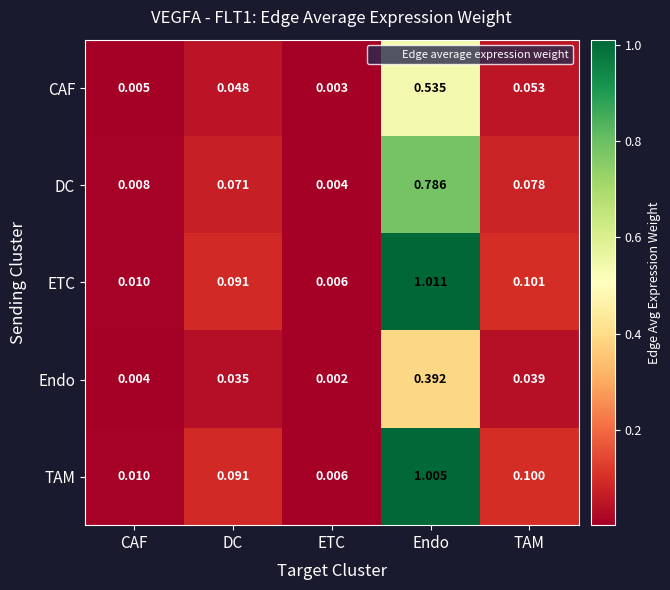

Where is Endo nearest to the value 0?

ETC